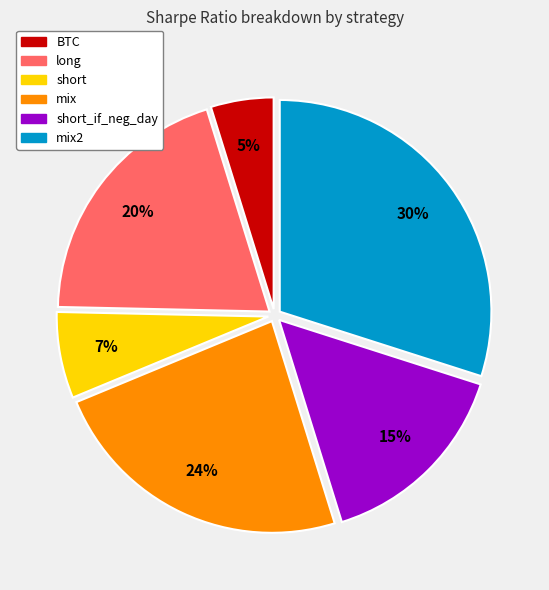

Is there any slice that represents more than half of the pie?

No